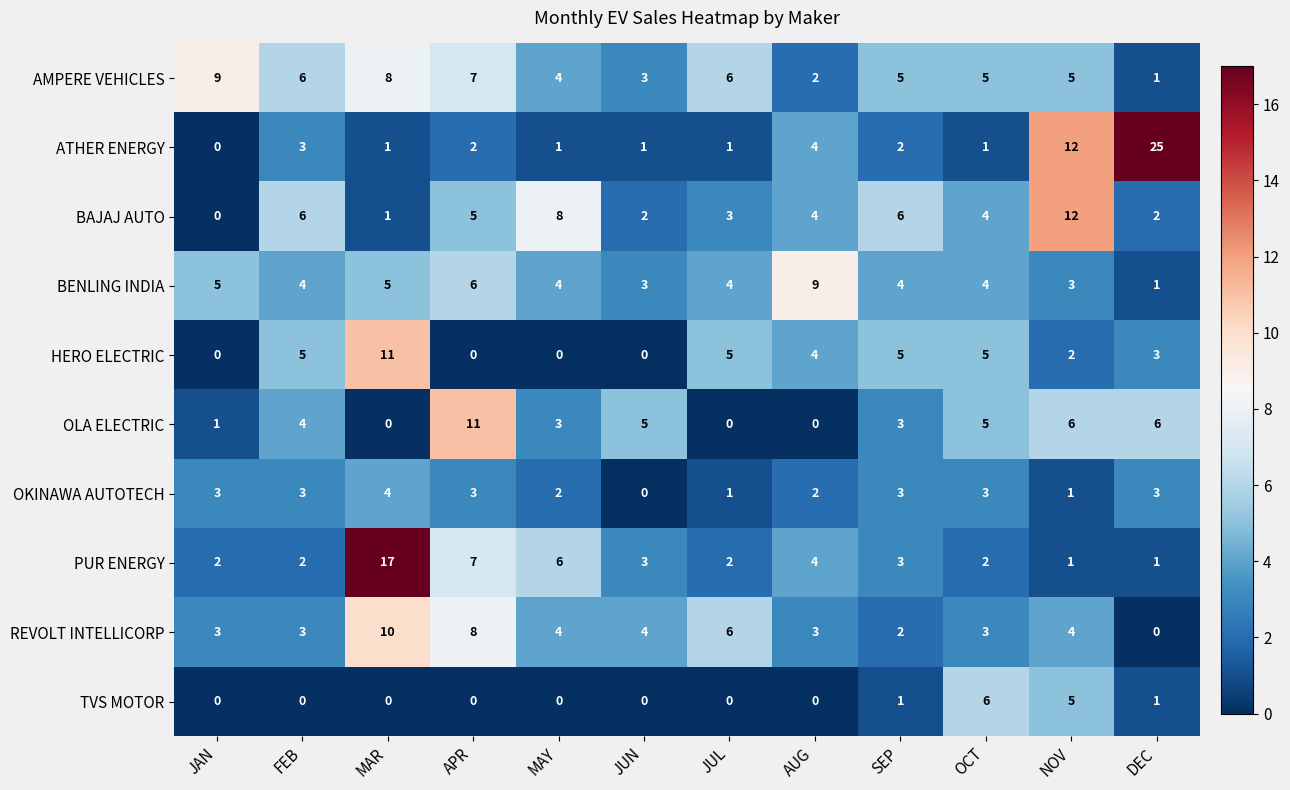

Which series has the widest spread of values?

ATHER ENERGY